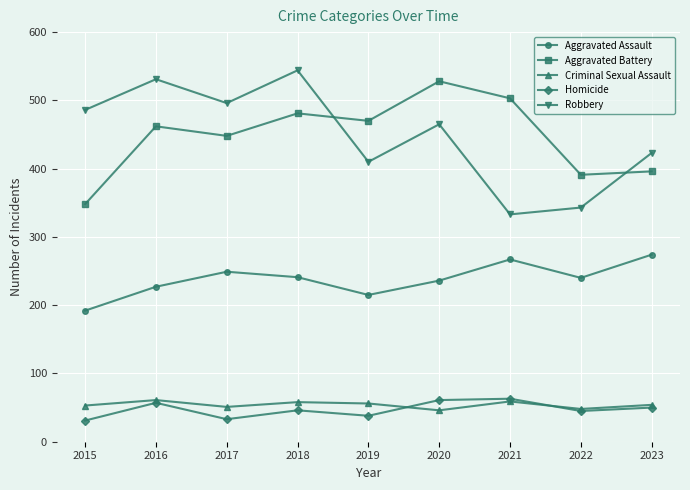

How many values in the Criminal Sexual Assault series are below 54?

4